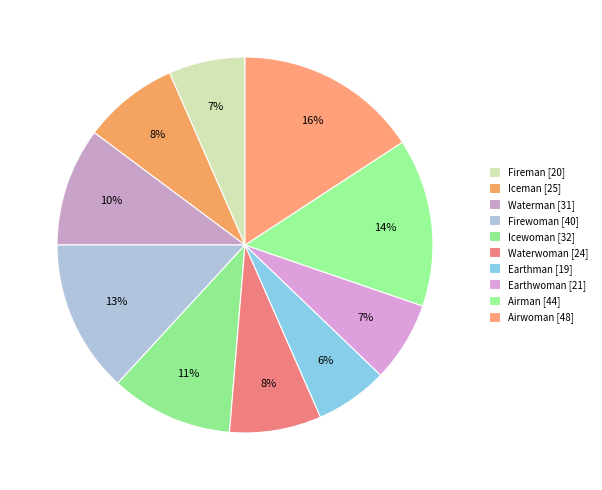

Count the number of slices in the pie.

10